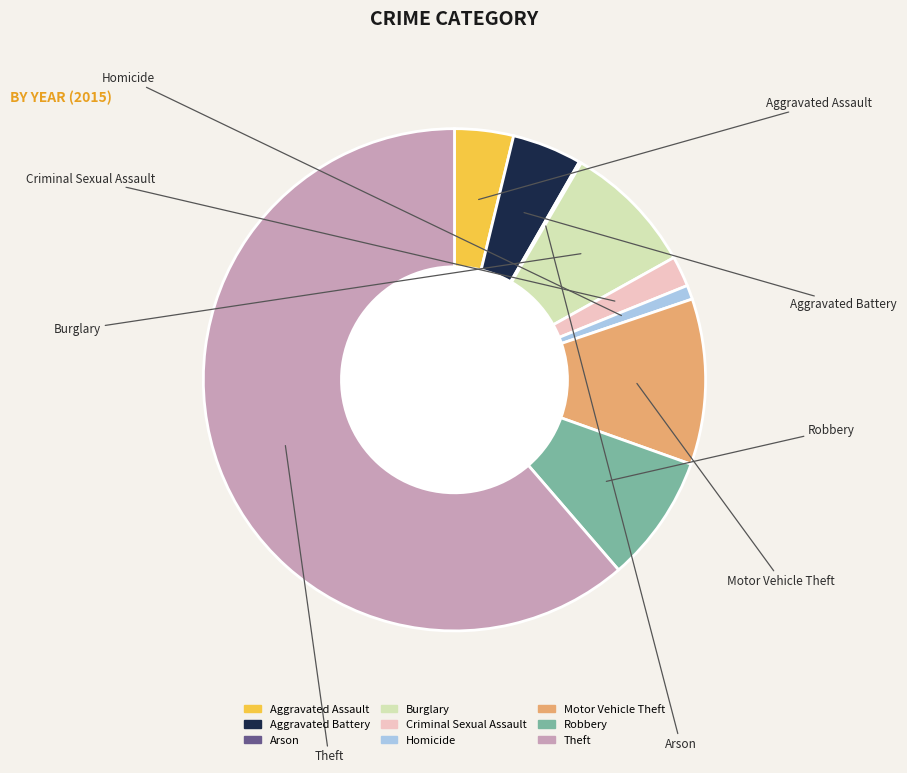

What is the largest slice in the pie chart?

Theft